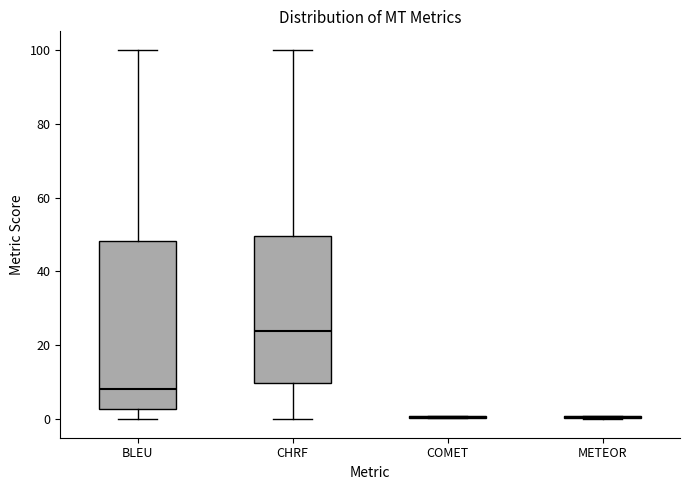

Reading left to right, read every box against the y-axis: the position of its median line, the range the box covers, and the ends of its whiskers. The values are not printed on the chart, so give them approximately, as read against the axis.

BLEU: median 8, box 2 to 48, whiskers 0 to 100
CHRF: median 24, box 10 to 50, whiskers 0 to 100
COMET: box collapsed to a line at 0, whiskers 0 to 0
METEOR: box collapsed to a line at 0, whiskers 0 to 0